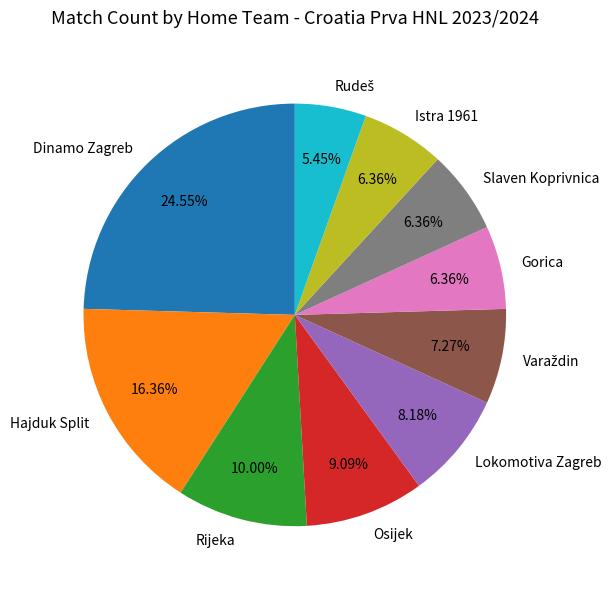

Which has a higher value, Dinamo Zagreb or Istra 1961?

Dinamo Zagreb